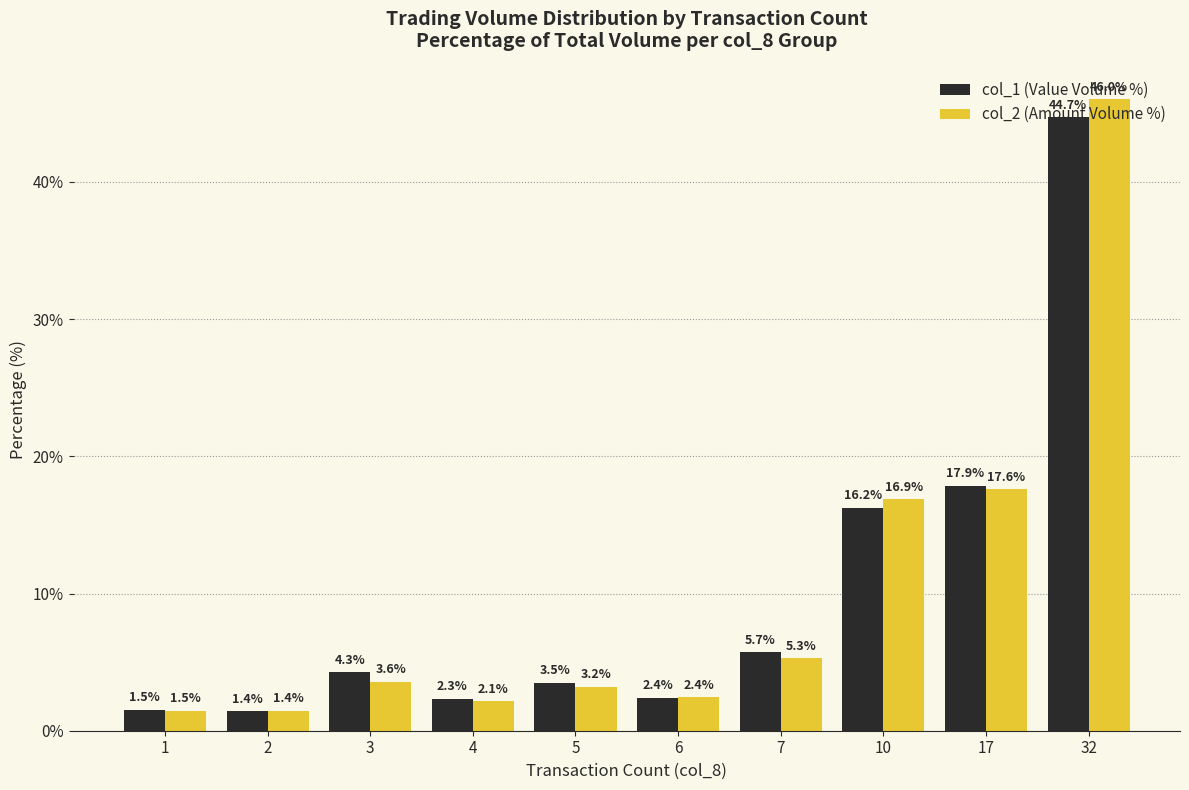

Is the value of col_1 (Value Volume %) at 6 greater than the value of col_2 (Amount Volume %) at 10?

No